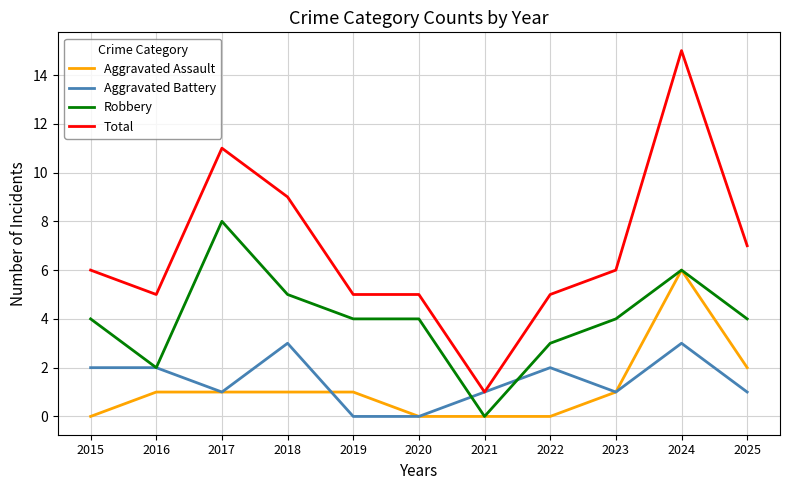

What is the difference between the maximum and minimum values in the Aggravated Battery series?

3